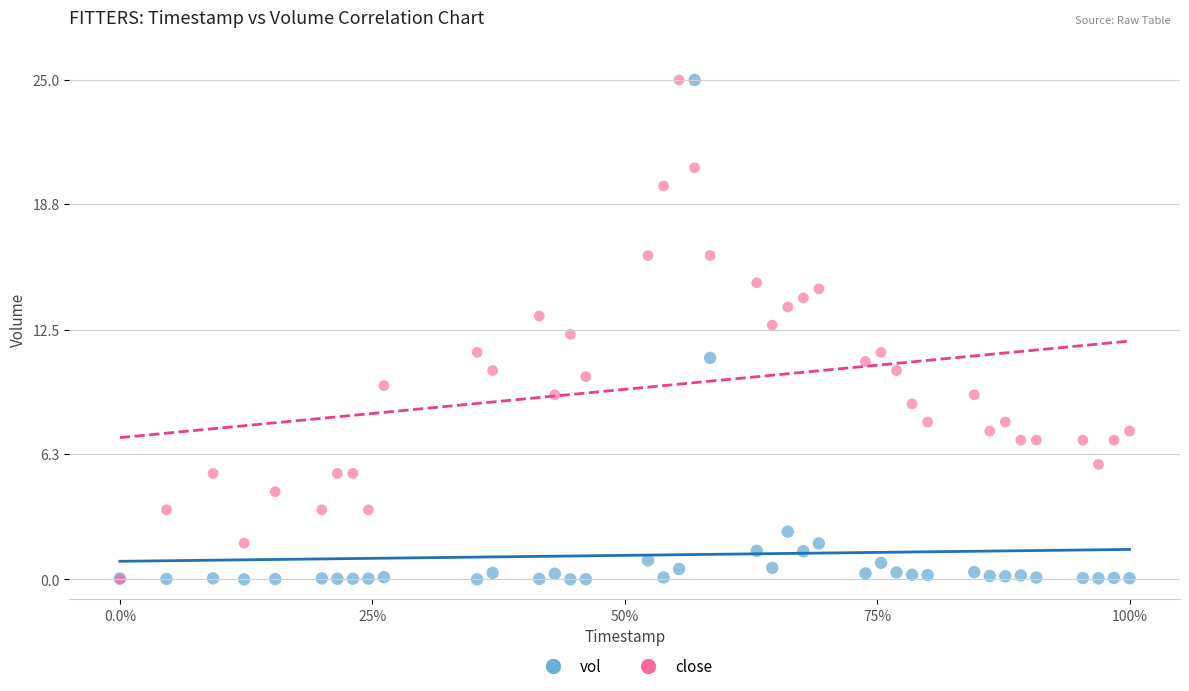

What are all the series names shown in the legend?

vol, close